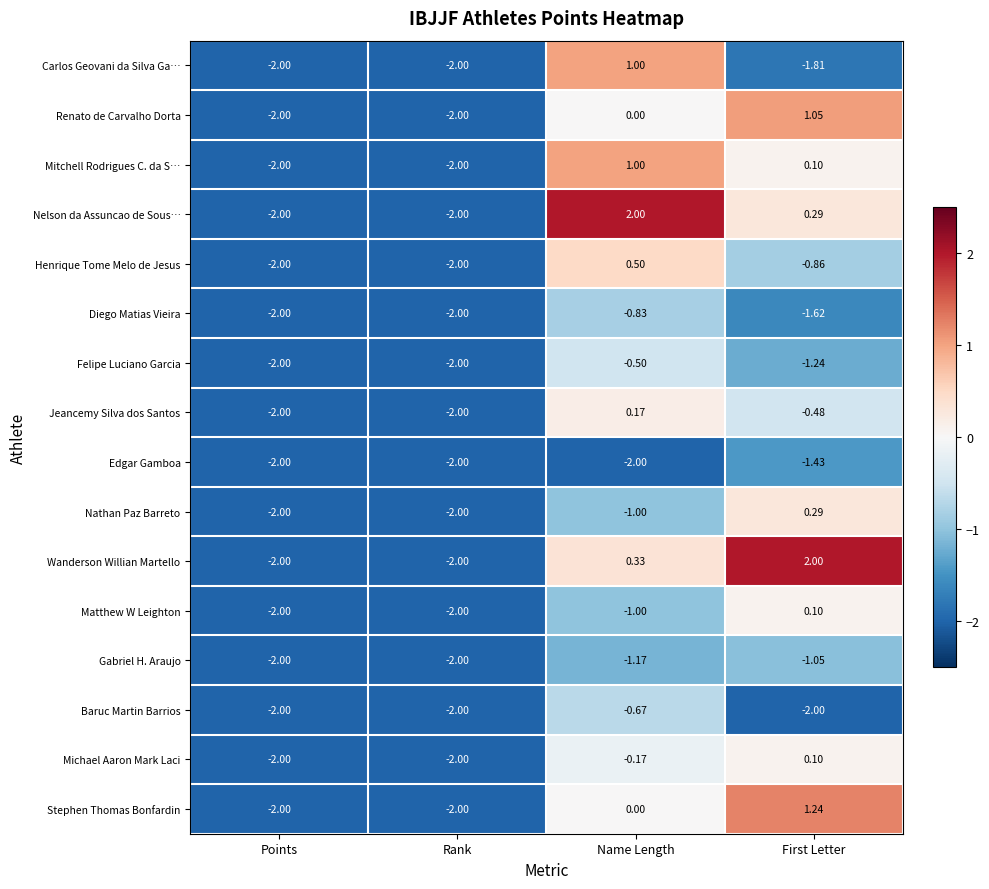

Where is Carlos Geovani da Silva Ga… nearest to the value 0?

Name Length